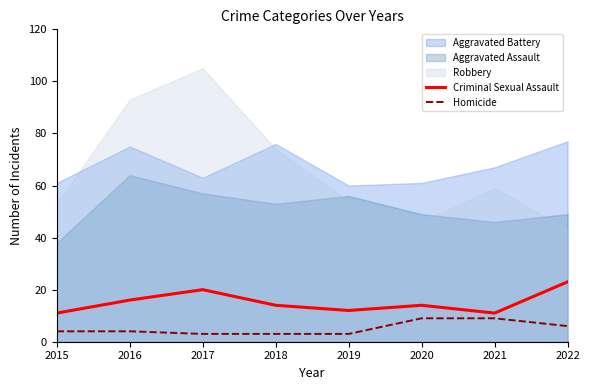

Which series has the largest range (max minus min)?

Robbery